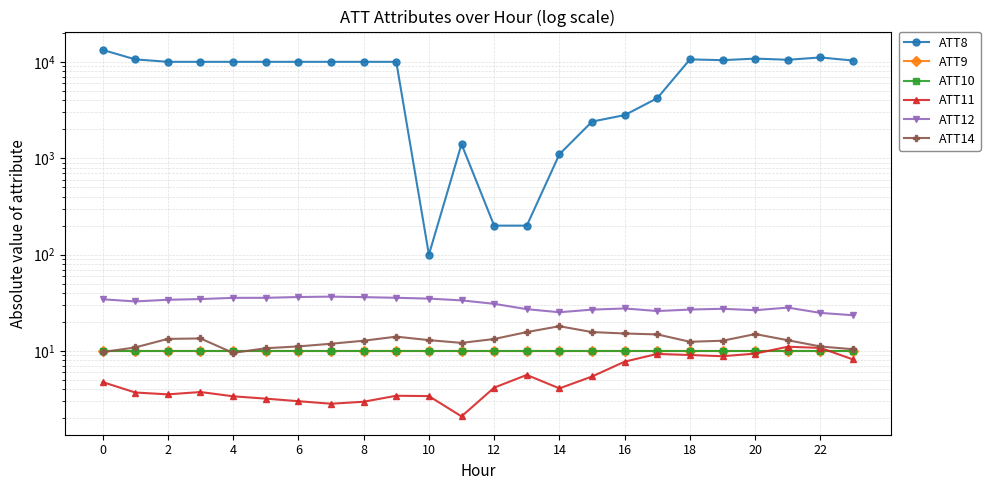

What is the smallest value displayed?

2.1